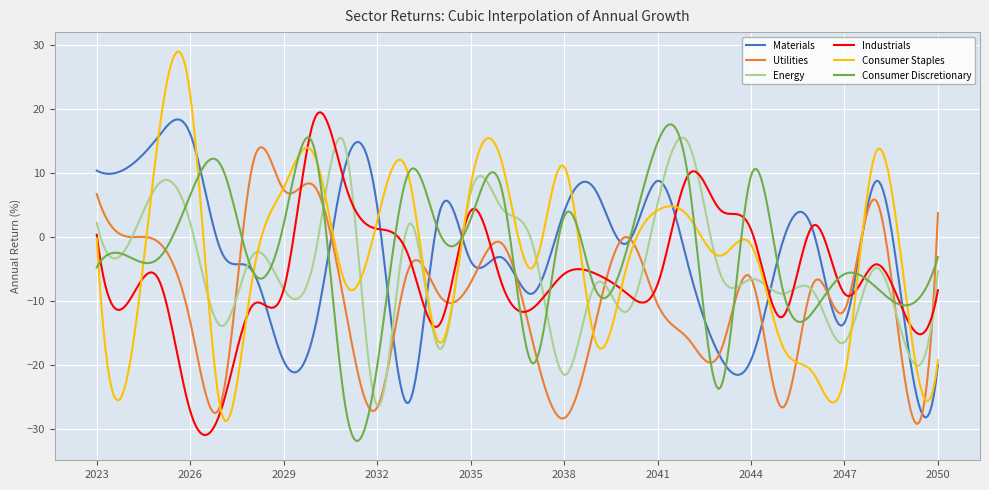

What is the smallest value displayed?

-31.9